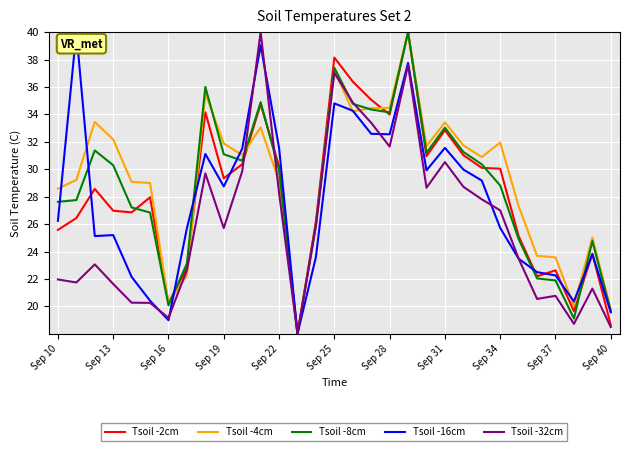

What is the maximum value shown in the chart?

40.0